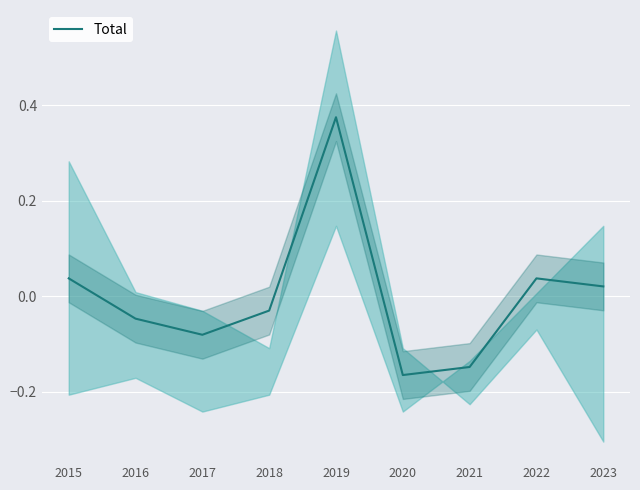

What is the change in value from 2017 to 2020?

-0.1